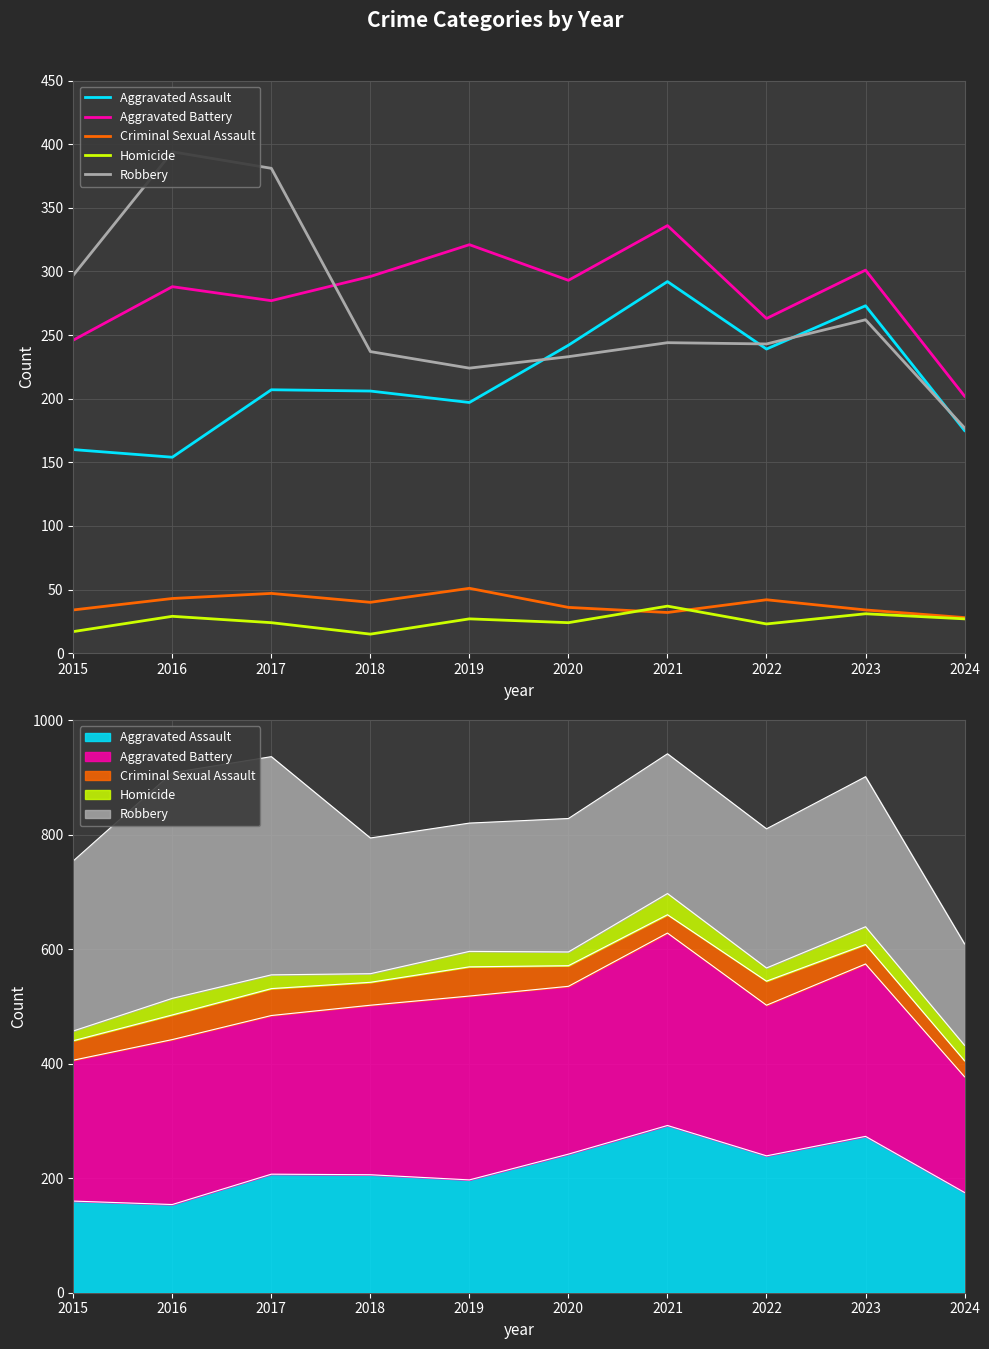

Reading left to right, list all the values displayed in this chart.

Aggravated Assault: 2015=160	2016=154	2017=207	2018=206	2019=197	2020=242	2021=292	2022=239	2023=273	2024=175
Aggravated Battery: 2015=246	2016=288	2017=277	2018=296	2019=321	2020=293	2021=336	2022=263	2023=301	2024=202
Criminal Sexual Assault: 2015=34	2016=43	2017=47	2018=40	2019=51	2020=36	2021=32	2022=42	2023=34	2024=28
Homicide: 2015=17	2016=29	2017=24	2018=15	2019=27	2020=24	2021=37	2022=23	2023=31	2024=27
Robbery: 2015=297	2016=394	2017=381	2018=237	2019=224	2020=233	2021=244	2022=243	2023=262	2024=177